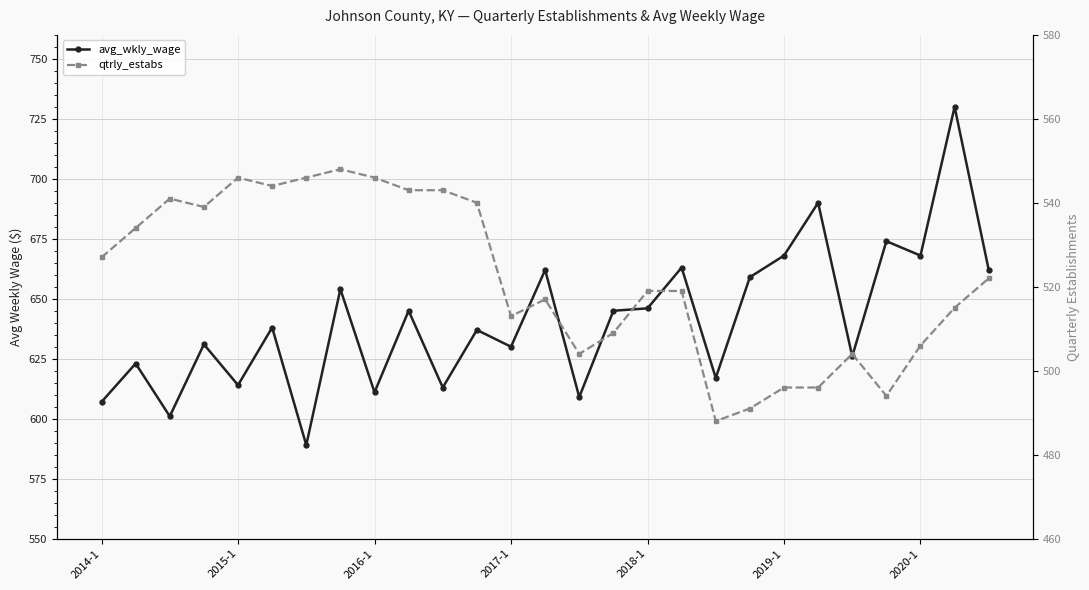

Which series changed the most between 2019-1 and 10?

avg_wkly_wage